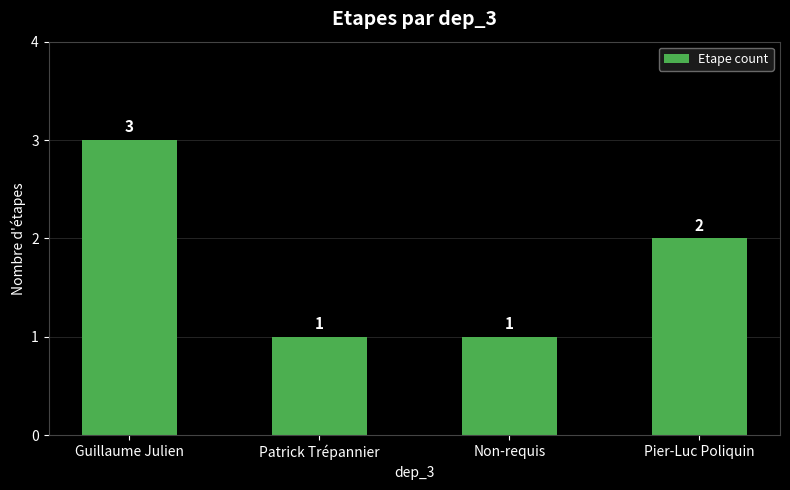

Which has a higher value, Non-requis or Pier-Luc Poliquin?

Pier-Luc Poliquin